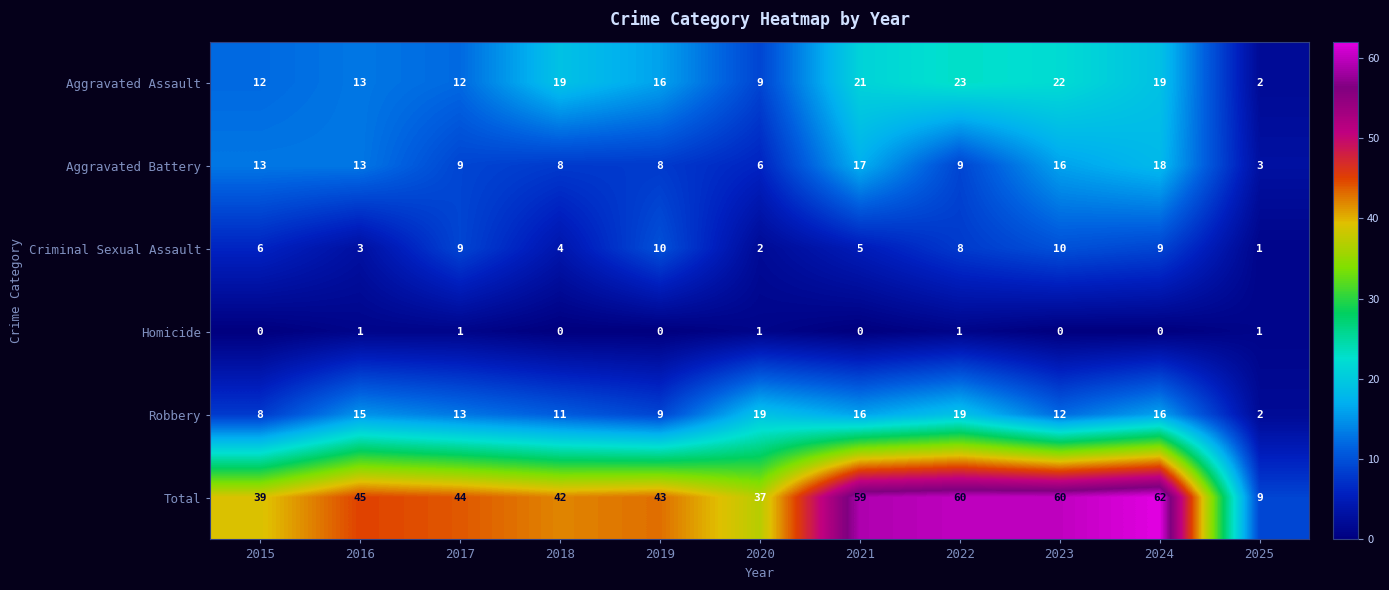

Is it true that Criminal Sexual Assault equals 5 at 2021?

True